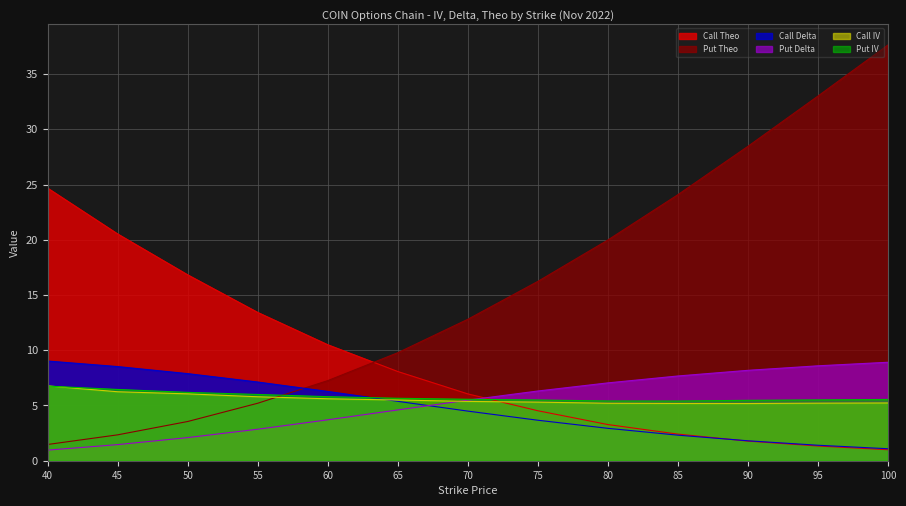

Is it true that Put Theo equals 9.8 at 65?

True